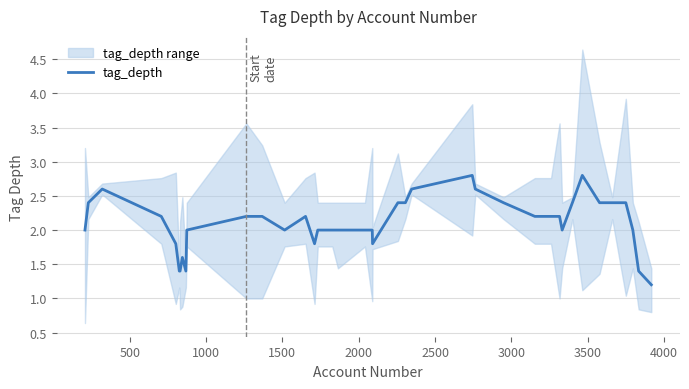

What is the value of the 11th point from the left?

2.2